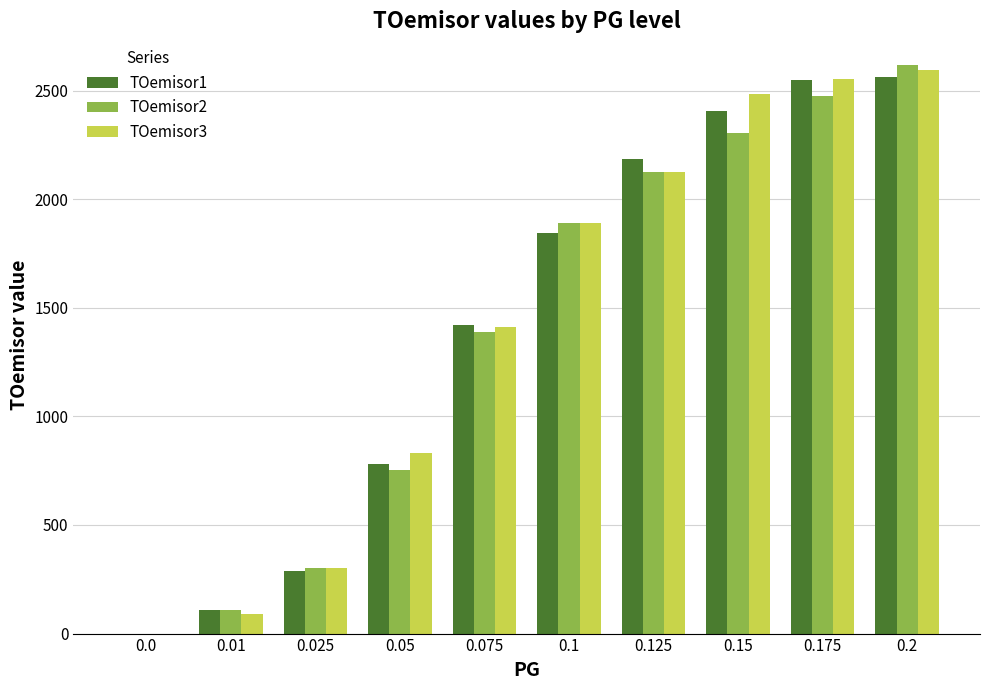

What is the highest value of the TOemisor3 series?

2593